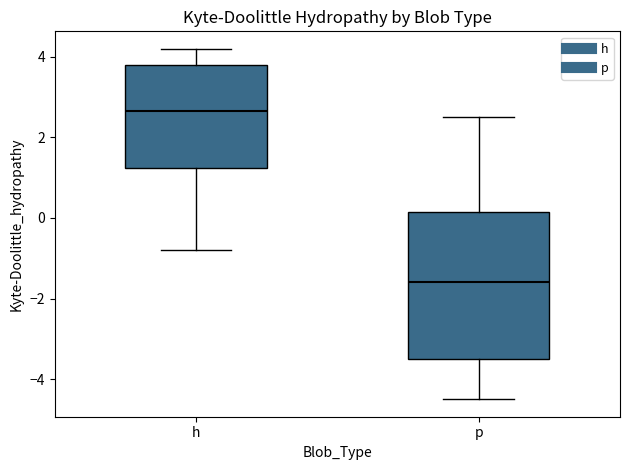

Which box's median line is the highest?

h